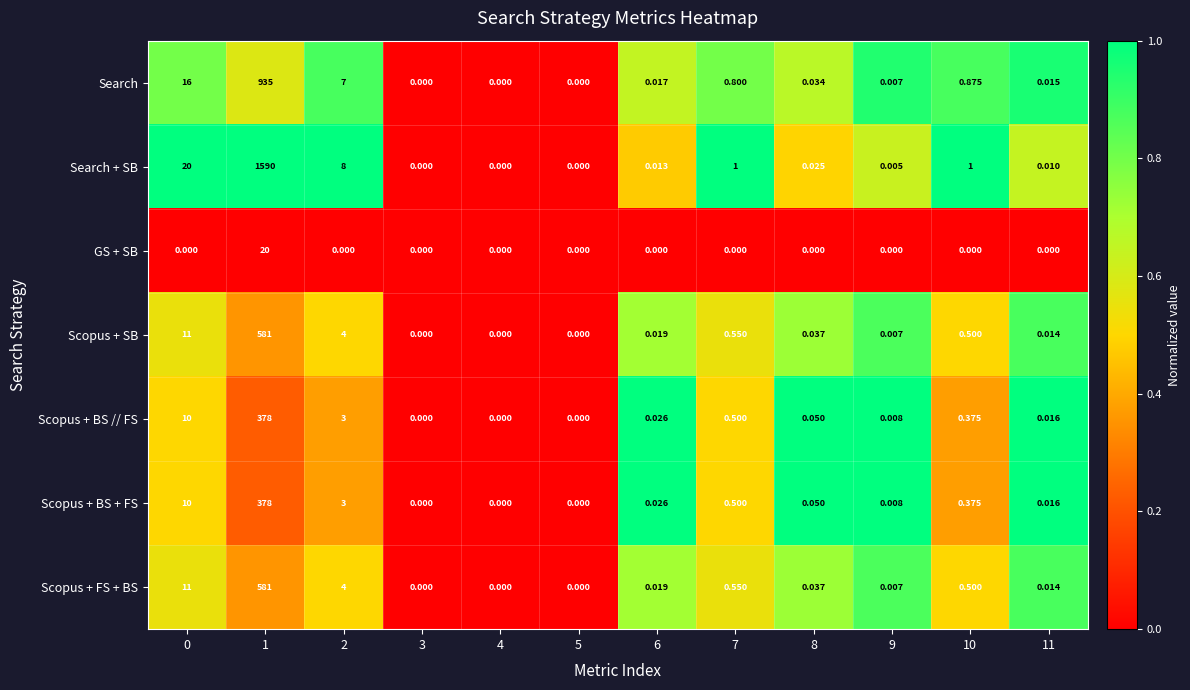

Is the value of Search at 2 greater than the value of Scopus + SB at 6?

Yes